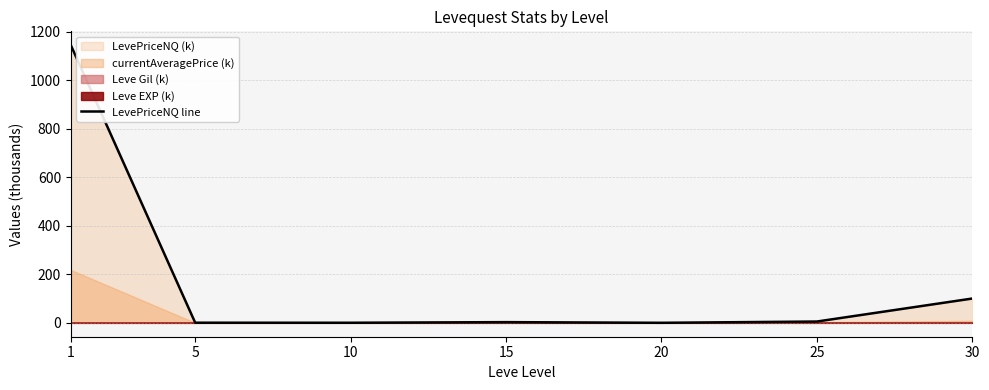

How many interior local peaks (higher than both neighbors) does the data have?

1